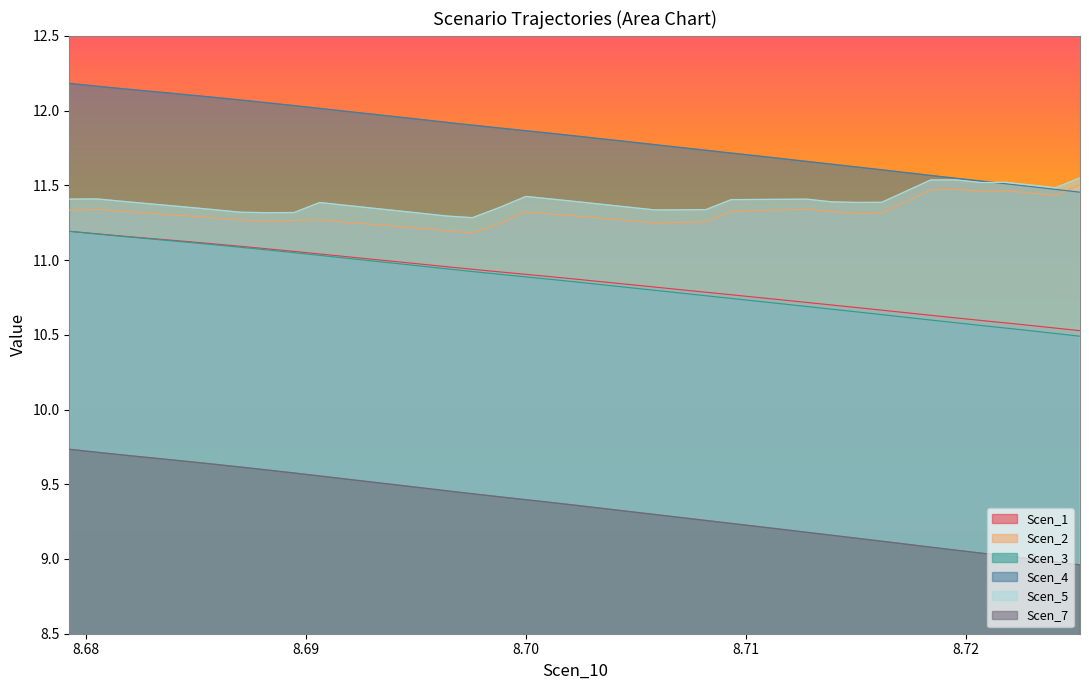

Which series has the largest total across all categories?

Scen_4